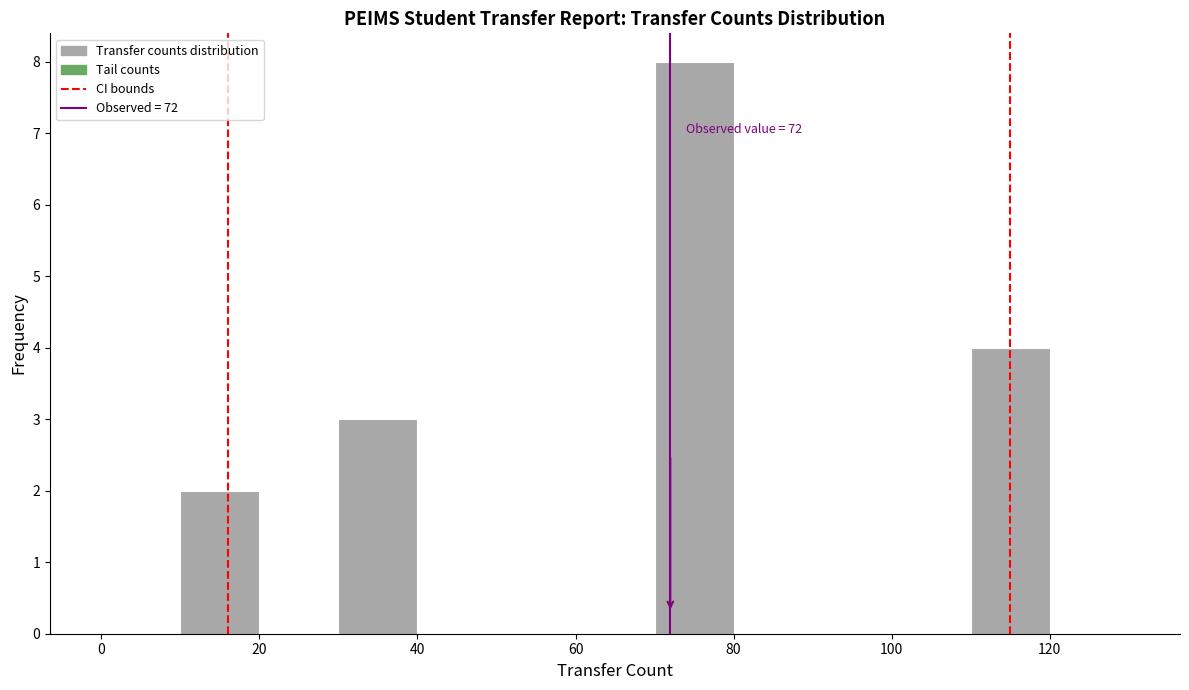

Which range on the x-axis has the tallest bar?

70 to 80